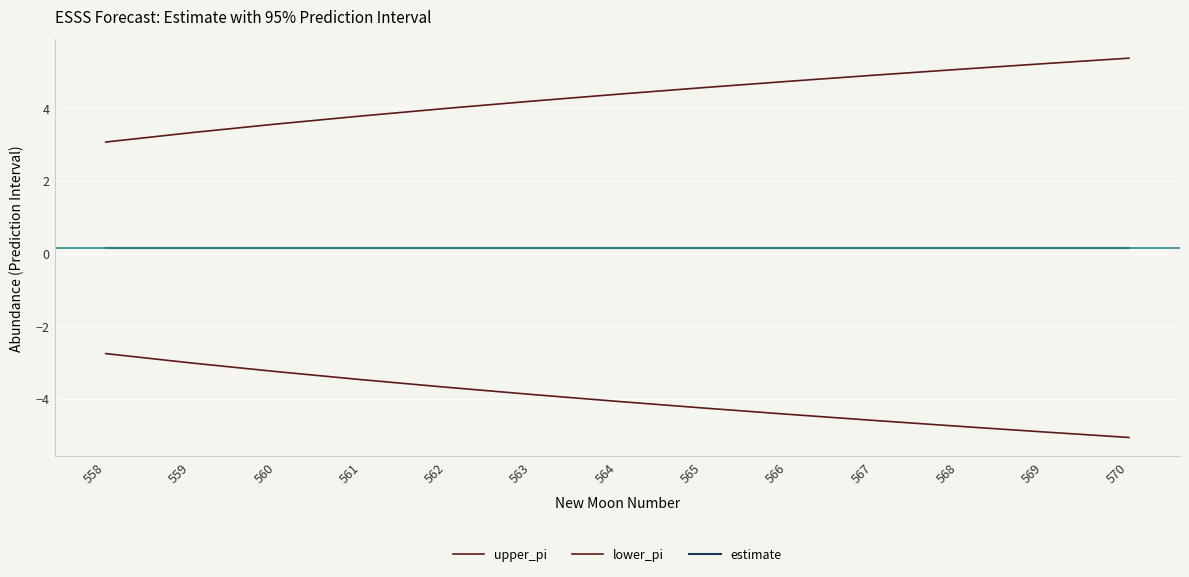

Which has a higher value, 567 or 561?

567